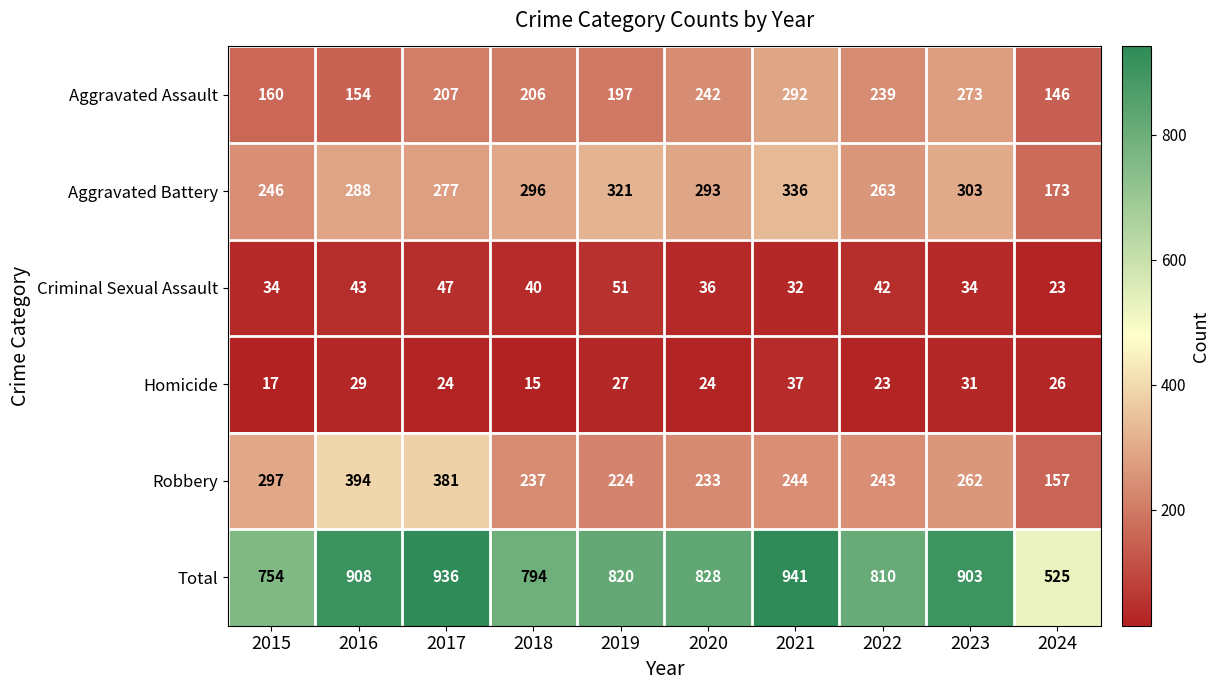

What is the highest value of the Total series?

941